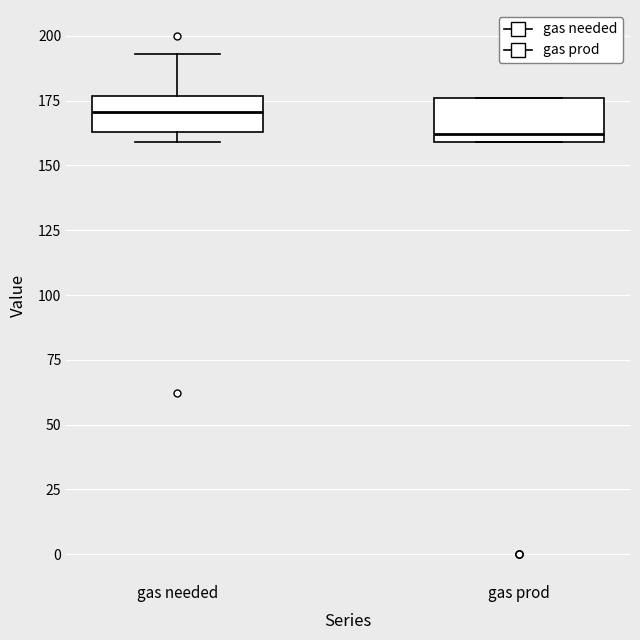

Reading left to right, transcribe this box plot: for each box, give where its median line is, the range the box spans, and where its two whiskers end, as read against the y-axis. The values are not printed on the chart, so give them approximately, as read against the axis.

gas needed: median 170, box 165 to 175, whiskers 160 to 195
gas prod: median 160 (just above the box's lower edge), box 160 to 175, whiskers 160 to 175